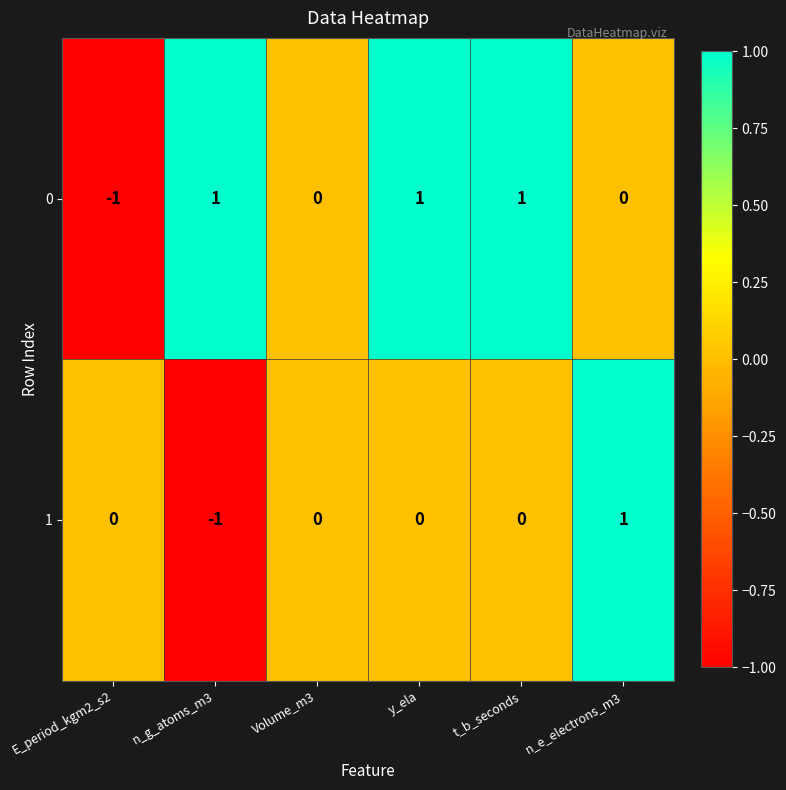

How many categories are shown in the chart?

6